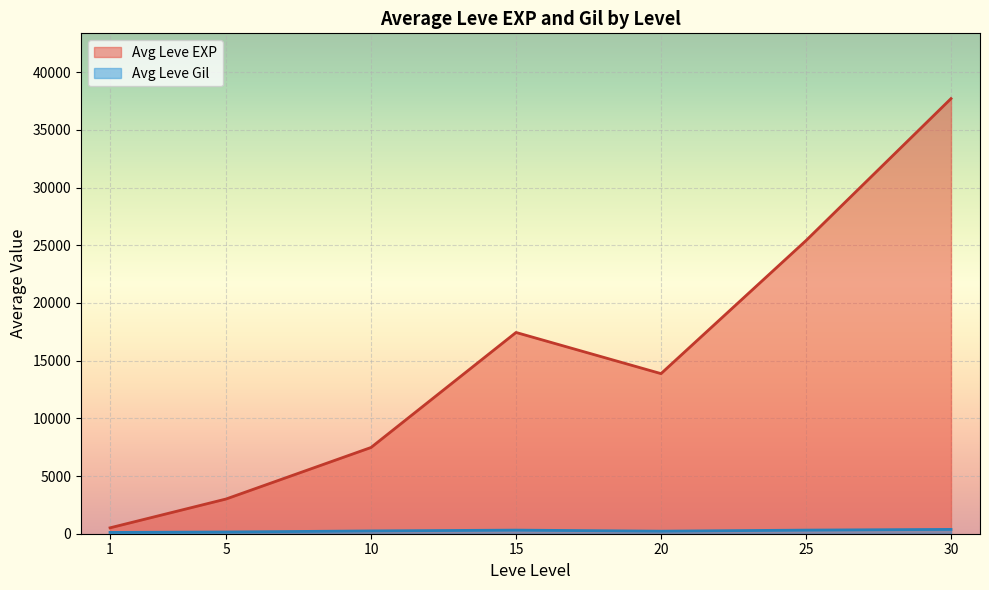

Rank the series at 5 from highest to lowest value.

Leve EXP, Leve Gil